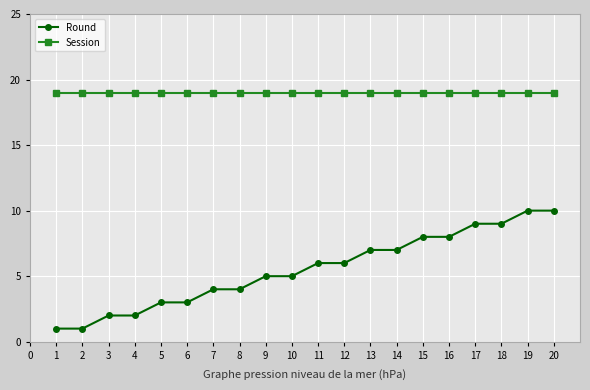

What value does the Round series have at 3?

2